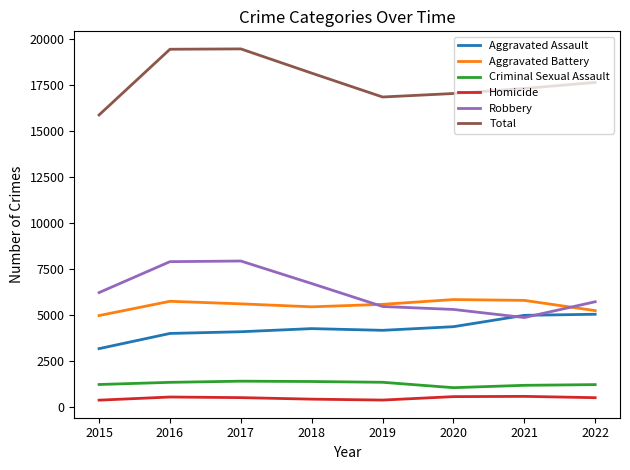

Is it true that Robbery equals 2667 at 2019?

False